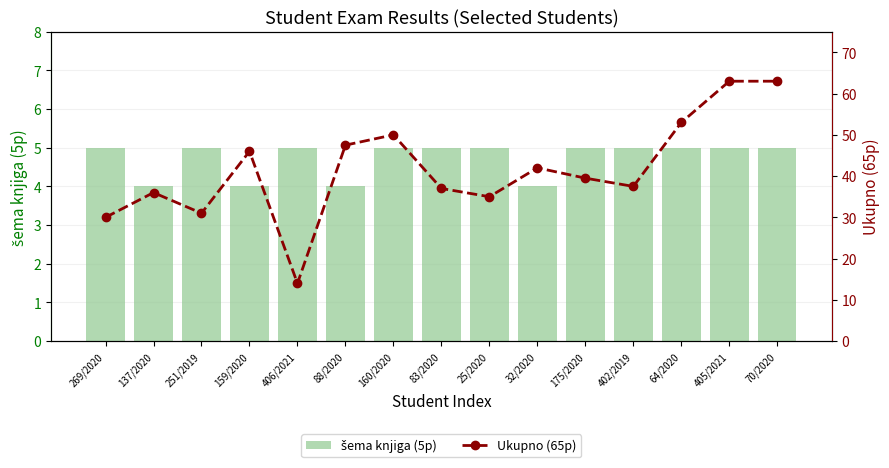

What is the difference between the maximum and minimum values in the šema knjiga (5p) series?

1.0